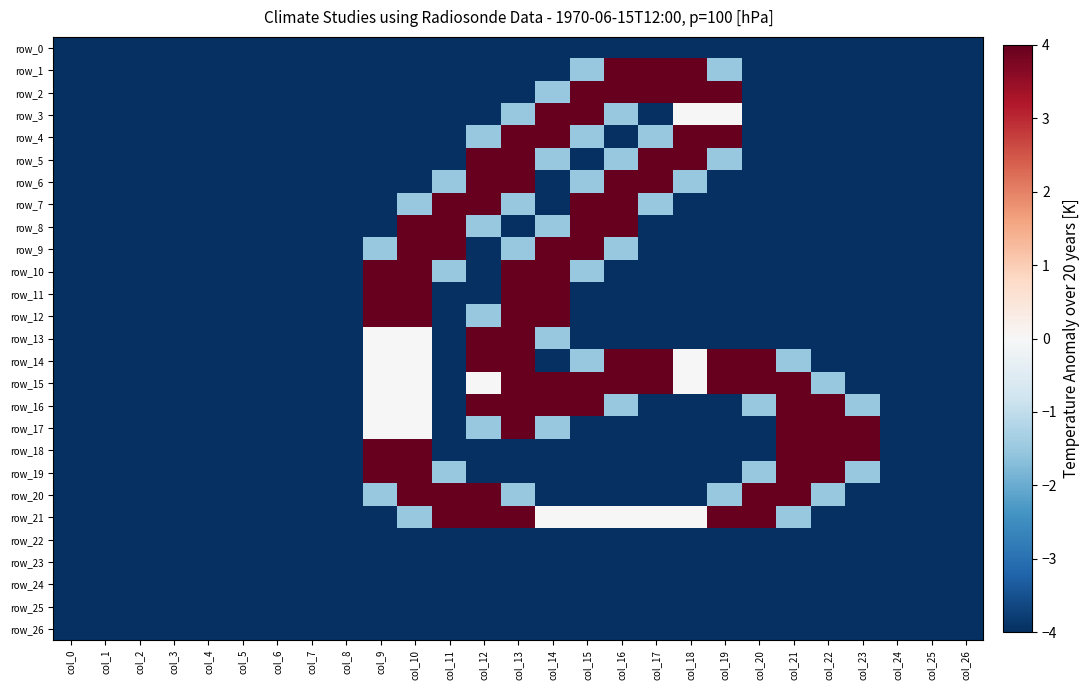

Reading right to left, list all the values displayed in this chart.

row_0: -4.0	-4.0	-4.0	-4.0	-4.0	-4.0	-4.0	-4.0	-4.0	-4.0	-4.0	-4.0	-4.0	-4.0	-4.0	-4.0	-4.0	-4.0	-4.0	-4.0	-4.0	-4.0	-4.0	-4.0	-4.0	-4.0	-4.0
row_1: -4.0	-4.0	-4.0	-4.0	-4.0	-4.0	-4.0	-1.5	4.0	4.0	4.0	-1.5	-4.0	-4.0	-4.0	-4.0	-4.0	-4.0	-4.0	-4.0	-4.0	-4.0	-4.0	-4.0	-4.0	-4.0	-4.0
row_2: -4.0	-4.0	-4.0	-4.0	-4.0	-4.0	-4.0	4.0	4.0	4.0	4.0	4.0	-1.5	-4.0	-4.0	-4.0	-4.0	-4.0	-4.0	-4.0	-4.0	-4.0	-4.0	-4.0	-4.0	-4.0	-4.0
row_3: -4.0	-4.0	-4.0	-4.0	-4.0	-4.0	-4.0	0.0	0.0	-4.0	-1.5	4.0	4.0	-1.5	-4.0	-4.0	-4.0	-4.0	-4.0	-4.0	-4.0	-4.0	-4.0	-4.0	-4.0	-4.0	-4.0
row_4: -4.0	-4.0	-4.0	-4.0	-4.0	-4.0	-4.0	4.0	4.0	-1.5	-4.0	-1.5	4.0	4.0	-1.5	-4.0	-4.0	-4.0	-4.0	-4.0	-4.0	-4.0	-4.0	-4.0	-4.0	-4.0	-4.0
row_5: -4.0	-4.0	-4.0	-4.0	-4.0	-4.0	-4.0	-1.5	4.0	4.0	-1.5	-4.0	-1.5	4.0	4.0	-4.0	-4.0	-4.0	-4.0	-4.0	-4.0	-4.0	-4.0	-4.0	-4.0	-4.0	-4.0
row_6: -4.0	-4.0	-4.0	-4.0	-4.0	-4.0	-4.0	-4.0	-1.5	4.0	4.0	-1.5	-4.0	4.0	4.0	-1.5	-4.0	-4.0	-4.0	-4.0	-4.0	-4.0	-4.0	-4.0	-4.0	-4.0	-4.0
row_7: -4.0	-4.0	-4.0	-4.0	-4.0	-4.0	-4.0	-4.0	-4.0	-1.5	4.0	4.0	-4.0	-1.5	4.0	4.0	-1.5	-4.0	-4.0	-4.0	-4.0	-4.0	-4.0	-4.0	-4.0	-4.0	-4.0
row_8: -4.0	-4.0	-4.0	-4.0	-4.0	-4.0	-4.0	-4.0	-4.0	-4.0	4.0	4.0	-1.5	-4.0	-1.5	4.0	4.0	-4.0	-4.0	-4.0	-4.0	-4.0	-4.0	-4.0	-4.0	-4.0	-4.0
row_9: -4.0	-4.0	-4.0	-4.0	-4.0	-4.0	-4.0	-4.0	-4.0	-4.0	-1.5	4.0	4.0	-1.5	-4.0	4.0	4.0	-1.5	-4.0	-4.0	-4.0	-4.0	-4.0	-4.0	-4.0	-4.0	-4.0
row_10: -4.0	-4.0	-4.0	-4.0	-4.0	-4.0	-4.0	-4.0	-4.0	-4.0	-4.0	-1.5	4.0	4.0	-4.0	-1.5	4.0	4.0	-4.0	-4.0	-4.0	-4.0	-4.0	-4.0	-4.0	-4.0	-4.0
row_11: -4.0	-4.0	-4.0	-4.0	-4.0	-4.0	-4.0	-4.0	-4.0	-4.0	-4.0	-4.0	4.0	4.0	-4.0	-4.0	4.0	4.0	-4.0	-4.0	-4.0	-4.0	-4.0	-4.0	-4.0	-4.0	-4.0
row_12: -4.0	-4.0	-4.0	-4.0	-4.0	-4.0	-4.0	-4.0	-4.0	-4.0	-4.0	-4.0	4.0	4.0	-1.5	-4.0	4.0	4.0	-4.0	-4.0	-4.0	-4.0	-4.0	-4.0	-4.0	-4.0	-4.0
row_13: -4.0	-4.0	-4.0	-4.0	-4.0	-4.0	-4.0	-4.0	-4.0	-4.0	-4.0	-4.0	-1.5	4.0	4.0	-4.0	0.0	0.0	-4.0	-4.0	-4.0	-4.0	-4.0	-4.0	-4.0	-4.0	-4.0
row_14: -4.0	-4.0	-4.0	-4.0	-4.0	-1.5	4.0	4.0	0.0	4.0	4.0	-1.5	-4.0	4.0	4.0	-4.0	0.0	0.0	-4.0	-4.0	-4.0	-4.0	-4.0	-4.0	-4.0	-4.0	-4.0
row_15: -4.0	-4.0	-4.0	-4.0	-1.5	4.0	4.0	4.0	0.0	4.0	4.0	4.0	4.0	4.0	0.0	-4.0	0.0	0.0	-4.0	-4.0	-4.0	-4.0	-4.0	-4.0	-4.0	-4.0	-4.0
row_16: -4.0	-4.0	-4.0	-1.5	4.0	4.0	-1.5	-4.0	-4.0	-4.0	-1.5	4.0	4.0	4.0	4.0	-4.0	0.0	0.0	-4.0	-4.0	-4.0	-4.0	-4.0	-4.0	-4.0	-4.0	-4.0
row_17: -4.0	-4.0	-4.0	4.0	4.0	4.0	-4.0	-4.0	-4.0	-4.0	-4.0	-4.0	-1.5	4.0	-1.5	-4.0	0.0	0.0	-4.0	-4.0	-4.0	-4.0	-4.0	-4.0	-4.0	-4.0	-4.0
row_18: -4.0	-4.0	-4.0	4.0	4.0	4.0	-4.0	-4.0	-4.0	-4.0	-4.0	-4.0	-4.0	-4.0	-4.0	-4.0	4.0	4.0	-4.0	-4.0	-4.0	-4.0	-4.0	-4.0	-4.0	-4.0	-4.0
row_19: -4.0	-4.0	-4.0	-1.5	4.0	4.0	-1.5	-4.0	-4.0	-4.0	-4.0	-4.0	-4.0	-4.0	-4.0	-1.5	4.0	4.0	-4.0	-4.0	-4.0	-4.0	-4.0	-4.0	-4.0	-4.0	-4.0
row_20: -4.0	-4.0	-4.0	-4.0	-1.5	4.0	4.0	-1.5	-4.0	-4.0	-4.0	-4.0	-4.0	-1.5	4.0	4.0	4.0	-1.5	-4.0	-4.0	-4.0	-4.0	-4.0	-4.0	-4.0	-4.0	-4.0
row_21: -4.0	-4.0	-4.0	-4.0	-4.0	-1.5	4.0	4.0	0.0	0.0	0.0	0.0	0.0	4.0	4.0	4.0	-1.5	-4.0	-4.0	-4.0	-4.0	-4.0	-4.0	-4.0	-4.0	-4.0	-4.0
row_22: -4.0	-4.0	-4.0	-4.0	-4.0	-4.0	-4.0	-4.0	-4.0	-4.0	-4.0	-4.0	-4.0	-4.0	-4.0	-4.0	-4.0	-4.0	-4.0	-4.0	-4.0	-4.0	-4.0	-4.0	-4.0	-4.0	-4.0
row_23: -4.0	-4.0	-4.0	-4.0	-4.0	-4.0	-4.0	-4.0	-4.0	-4.0	-4.0	-4.0	-4.0	-4.0	-4.0	-4.0	-4.0	-4.0	-4.0	-4.0	-4.0	-4.0	-4.0	-4.0	-4.0	-4.0	-4.0
row_24: -4.0	-4.0	-4.0	-4.0	-4.0	-4.0	-4.0	-4.0	-4.0	-4.0	-4.0	-4.0	-4.0	-4.0	-4.0	-4.0	-4.0	-4.0	-4.0	-4.0	-4.0	-4.0	-4.0	-4.0	-4.0	-4.0	-4.0
row_25: -4.0	-4.0	-4.0	-4.0	-4.0	-4.0	-4.0	-4.0	-4.0	-4.0	-4.0	-4.0	-4.0	-4.0	-4.0	-4.0	-4.0	-4.0	-4.0	-4.0	-4.0	-4.0	-4.0	-4.0	-4.0	-4.0	-4.0
row_26: -4.0	-4.0	-4.0	-4.0	-4.0	-4.0	-4.0	-4.0	-4.0	-4.0	-4.0	-4.0	-4.0	-4.0	-4.0	-4.0	-4.0	-4.0	-4.0	-4.0	-4.0	-4.0	-4.0	-4.0	-4.0	-4.0	-4.0